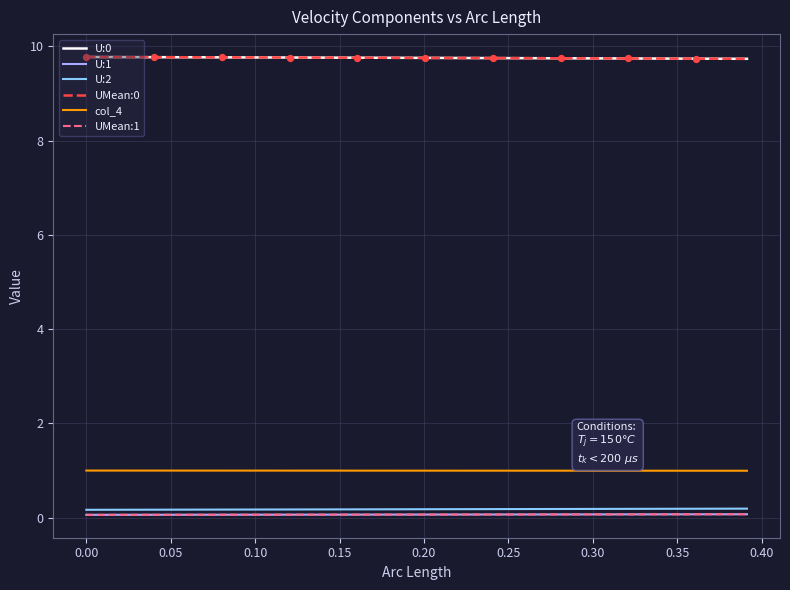

True or false: U:0 and U:1 intersect in this chart.

False